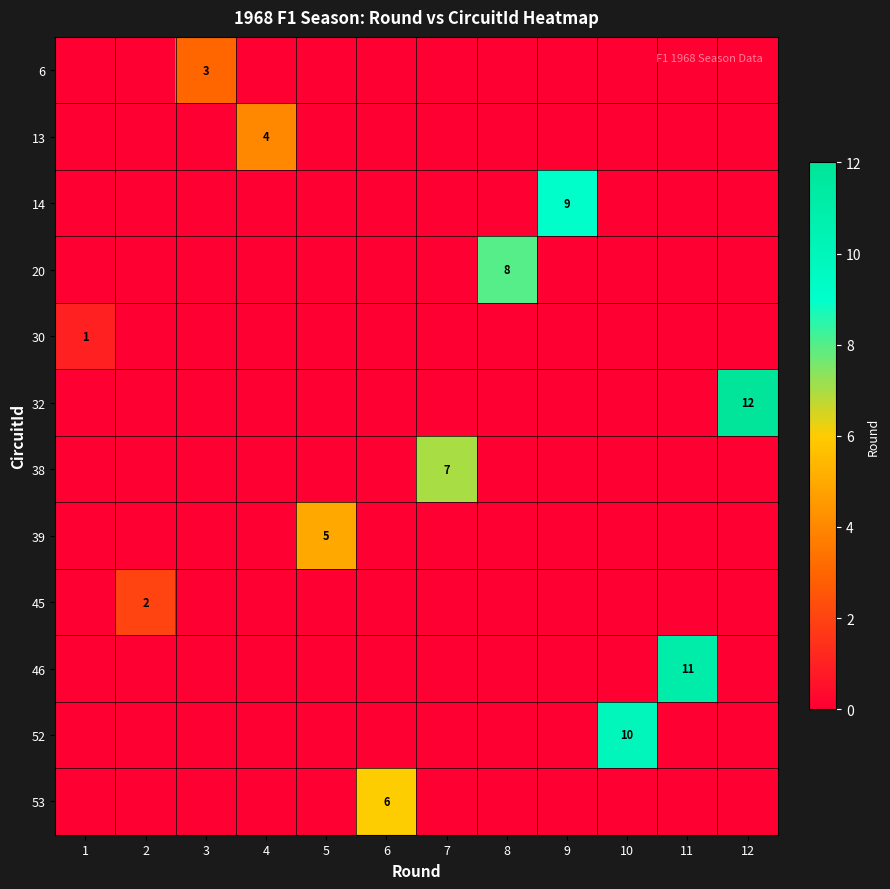

True or false: 30 has a value of 1 at 1.

True